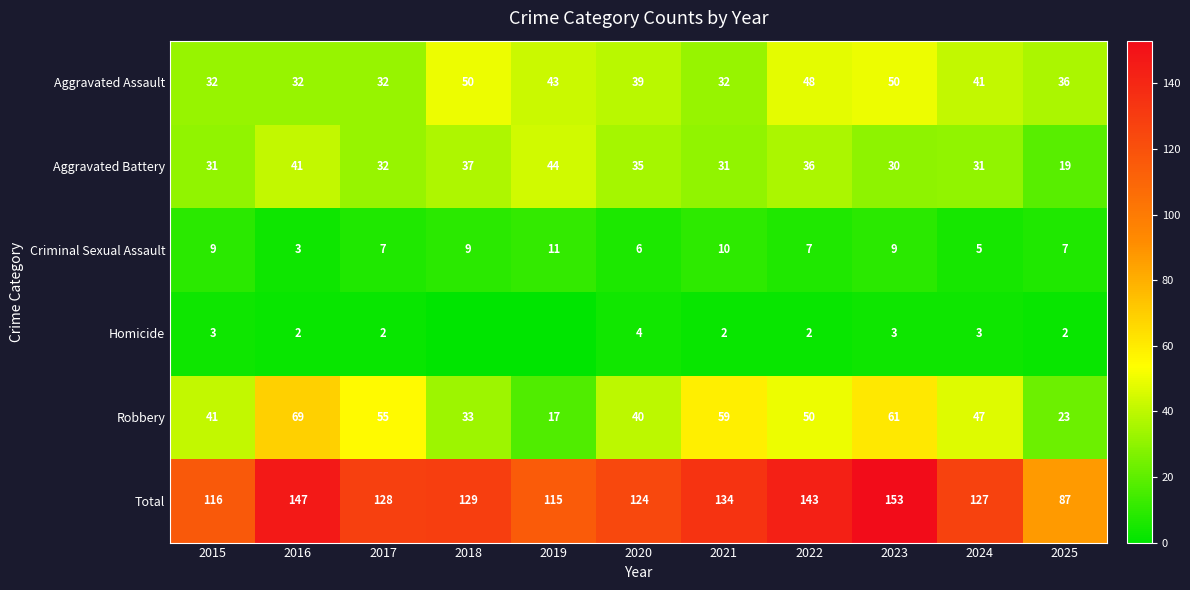

Which series changed the most between 2020 and 2025?

Total